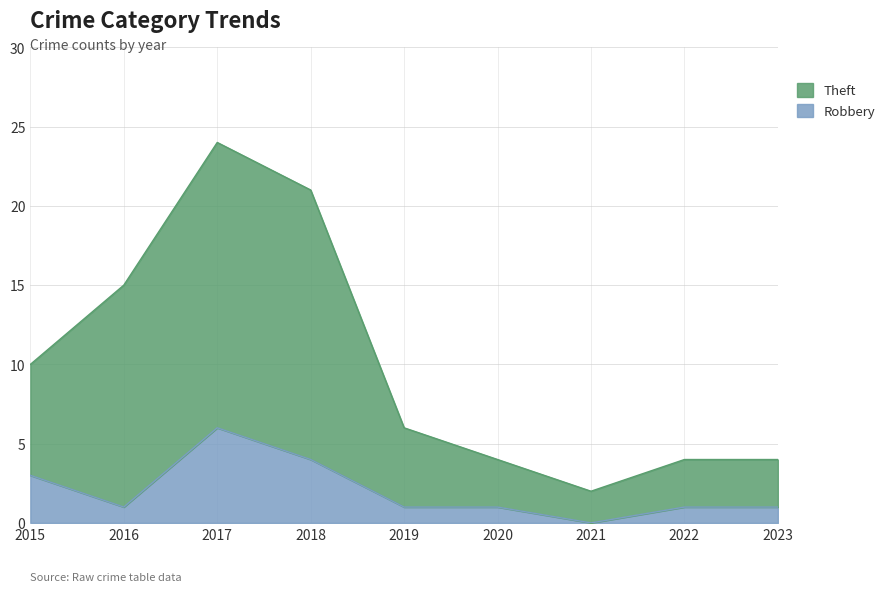

Where is Theft nearest to the value 13?

2016